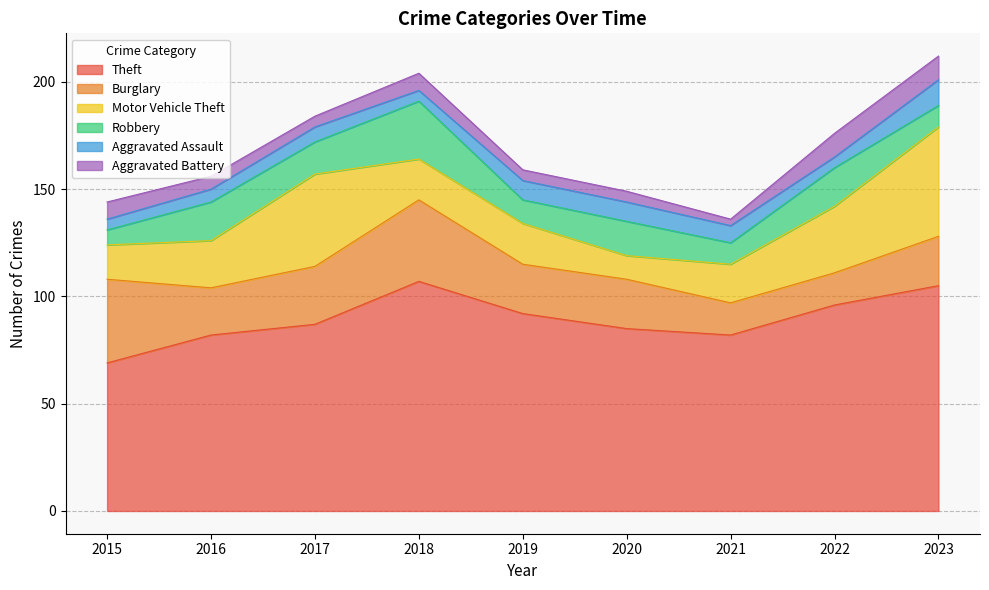

At which label does Aggravated Battery reach its minimum?

2021